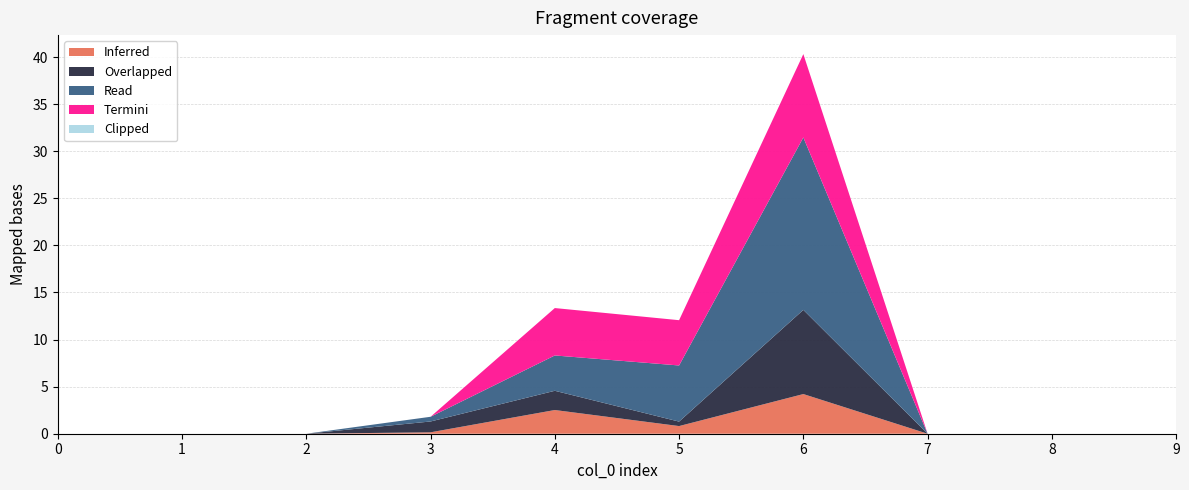

Reading right to left, transcribe all the data shown in this chart.

Inferred: 9=0.0	8=0.0	7=0.0	6=4.2	5=0.8	4=2.5	3=0.1	2=0.0	1=0.0	0=0.0
Overlapped: 9=0.0	8=0.0	7=0.0	6=8.9	5=0.5	4=2.0	3=1.1	2=0.0	1=0.0	0=0.0
Read: 9=0.0	8=0.0	7=0.0	6=18.3	5=6.0	4=3.8	3=0.5	2=0.0	1=0.0	0=0.0
Termini: 9=0.0	8=0.0	7=0.0	6=8.9	5=4.8	4=5.0	3=0.0	2=0.0	1=0.0	0=0.0
Clipped: 9=0.0	8=0.0	7=0.0	6=0.0	5=0.0	4=0.0	3=0.0	2=0.0	1=0.0	0=0.0